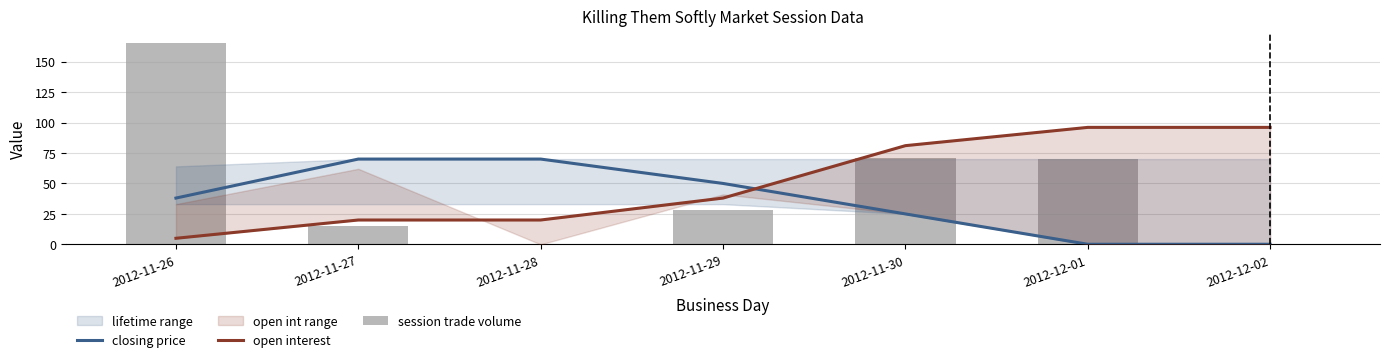

What is the difference between the maximum and second lowest values in the session trade volume series?

165.0